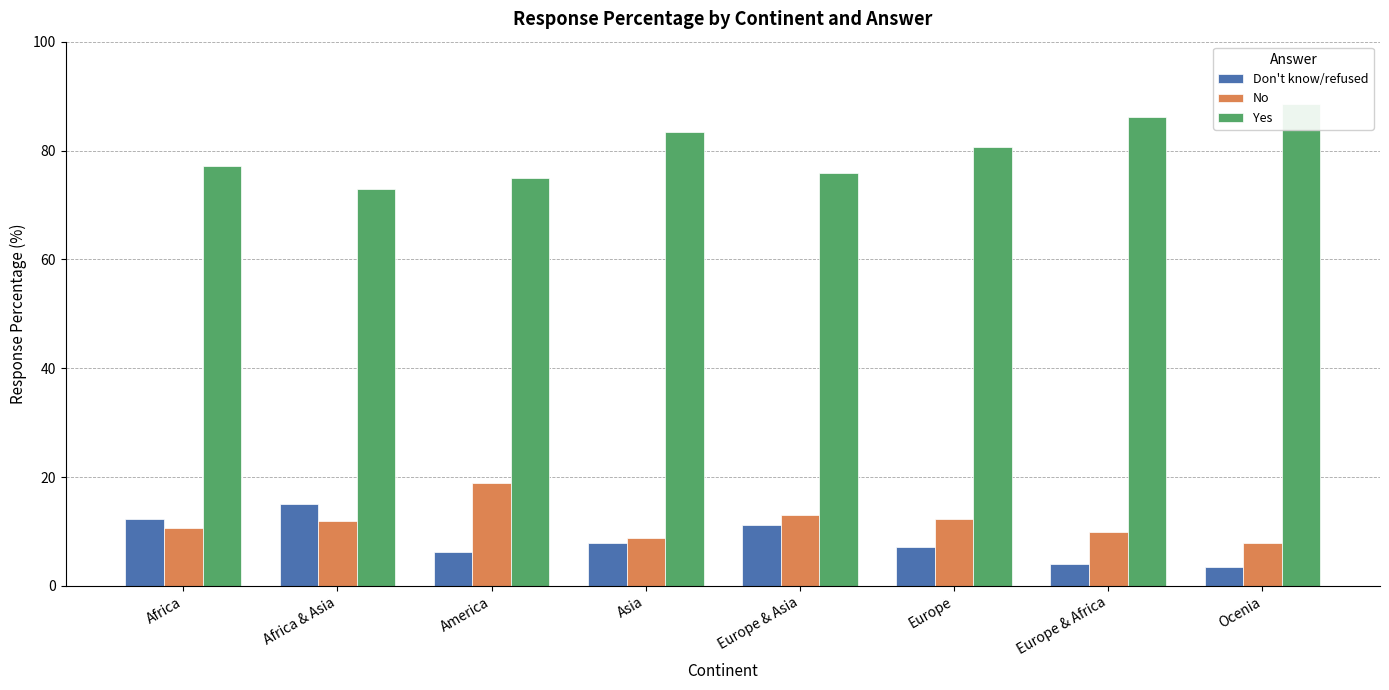

Which has a higher value, Africa or Europe & Asia?

Africa